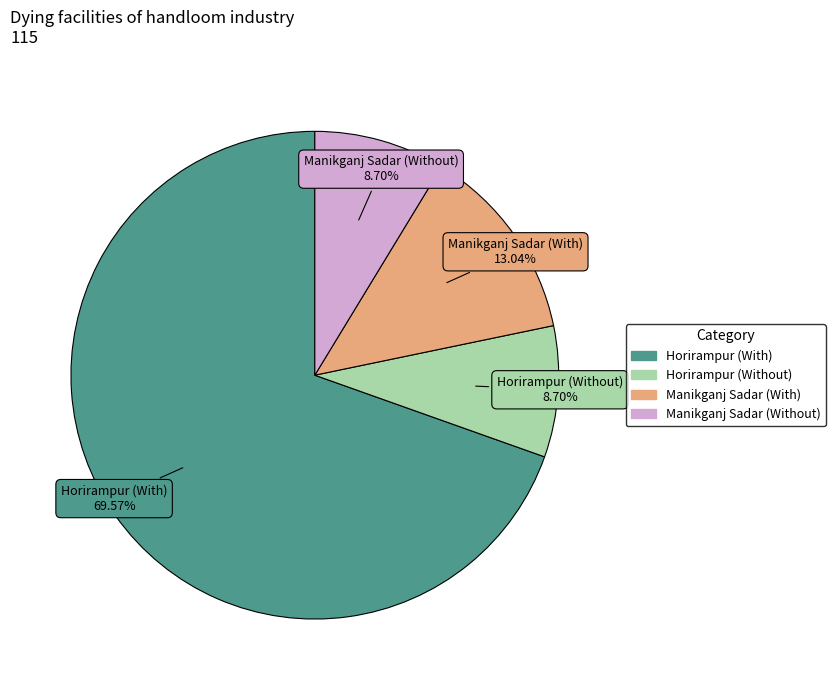

Does any single category account for the majority?

Yes